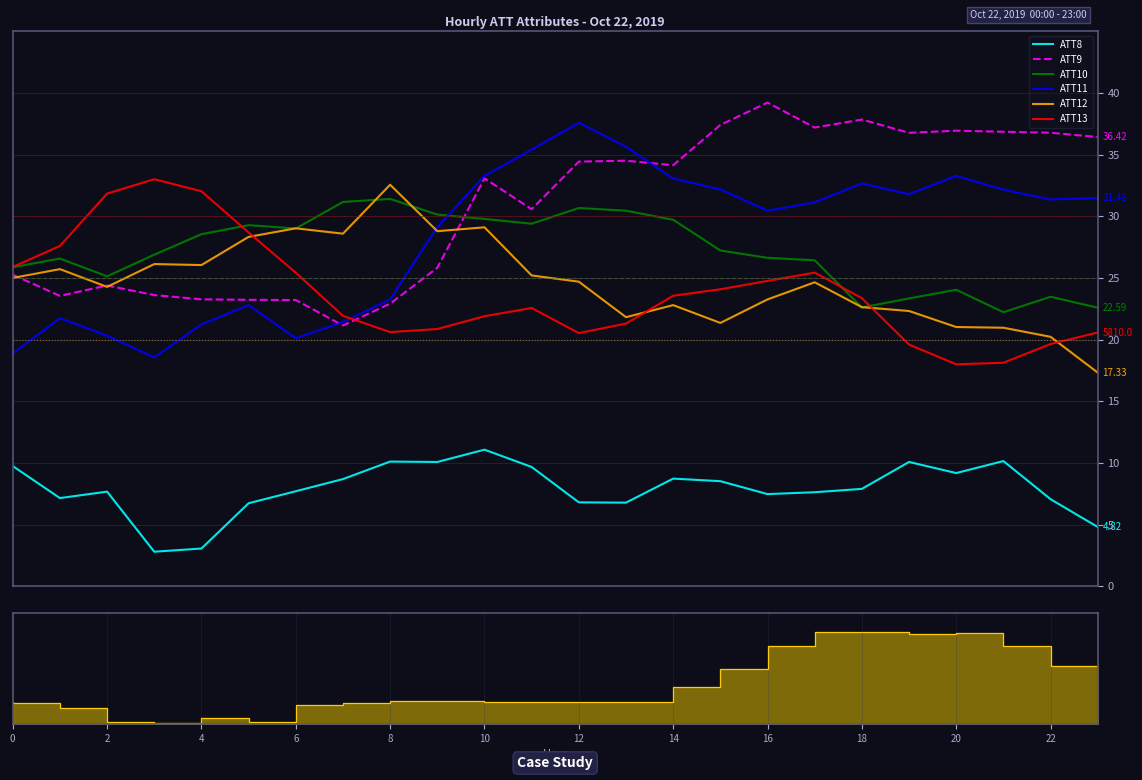

How many lines are shown in the chart?

6